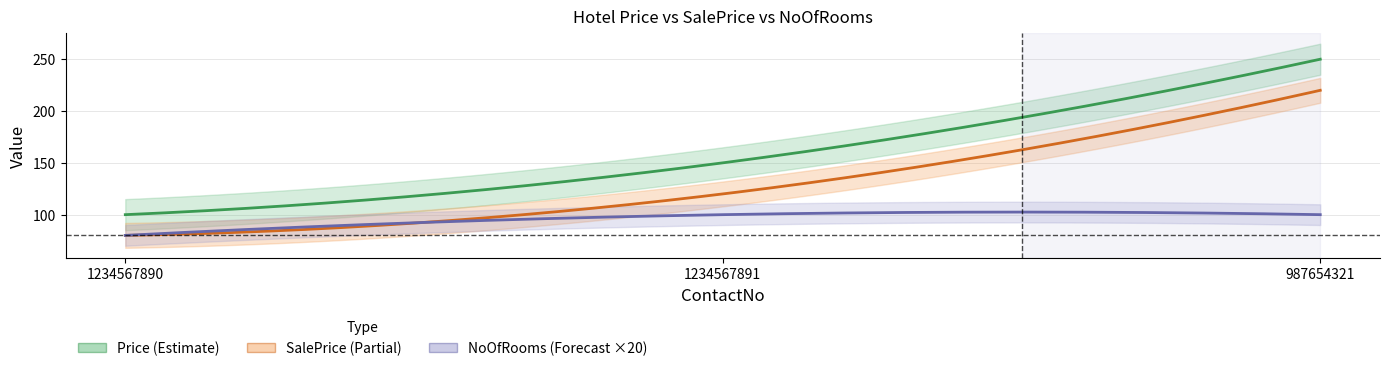

Where does the Price series first go above 150?

987654321